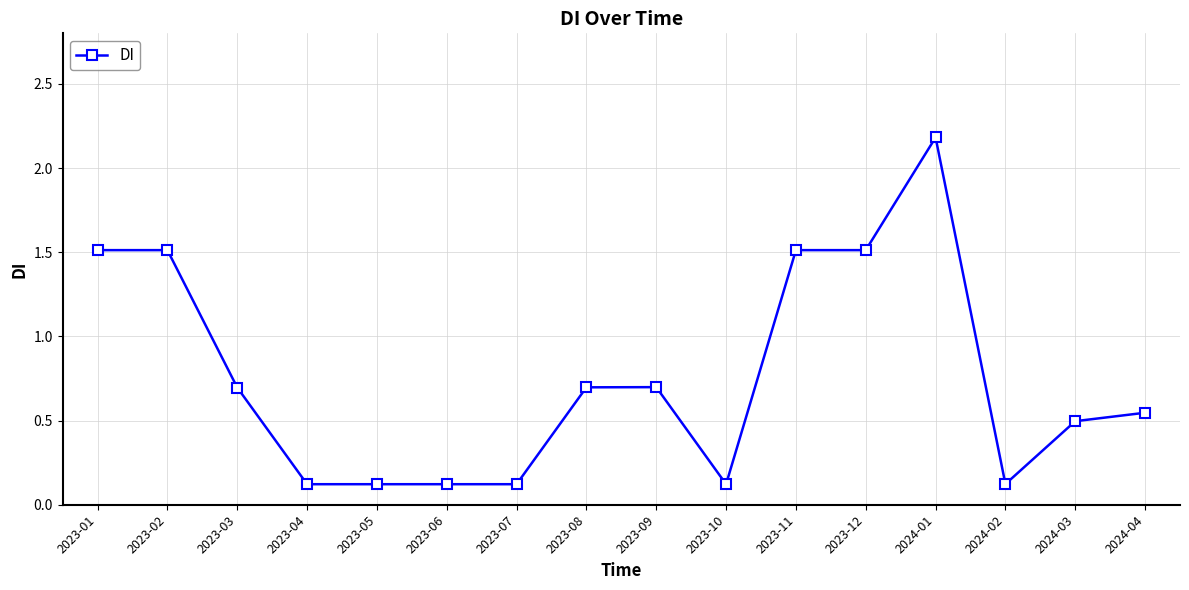

What position from the right is 2023-10?

7